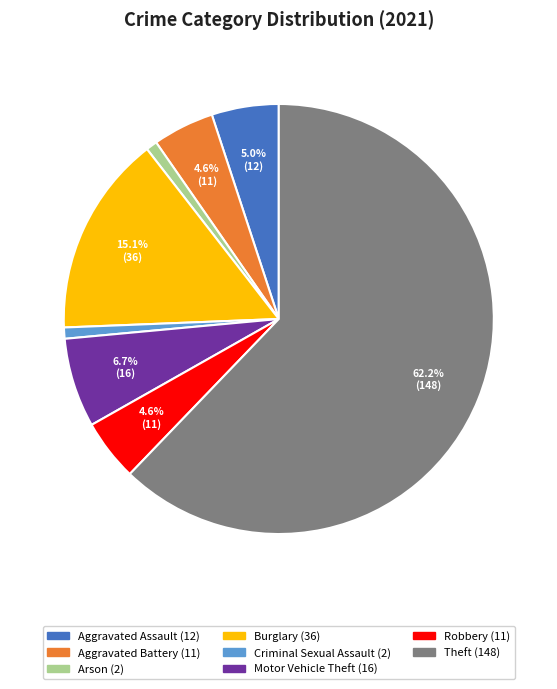

How many slices are in this pie chart?

8